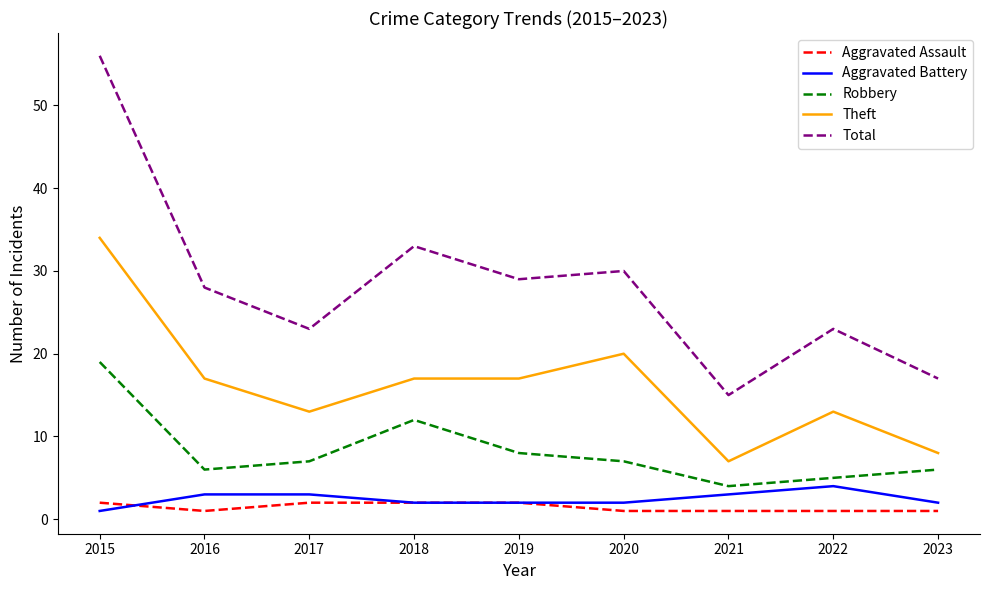

What is the minimum value for Robbery?

4